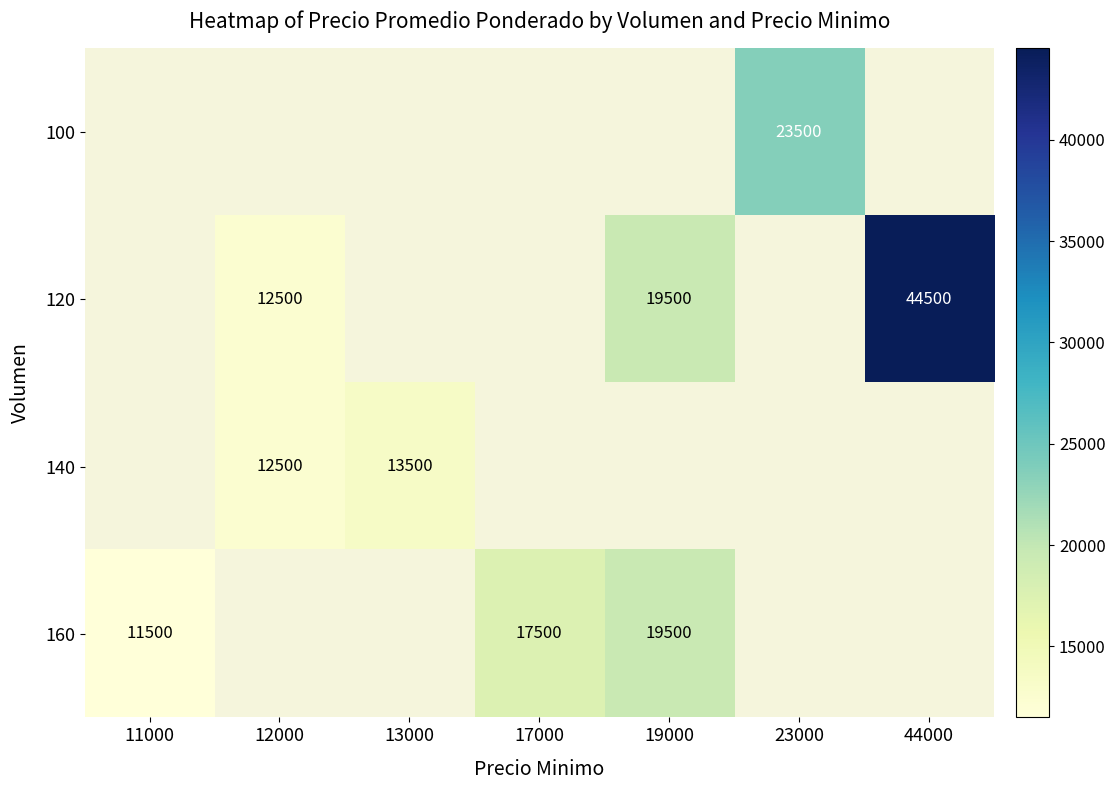

Is it true that 160 equals 34587.8 at 19000?

False